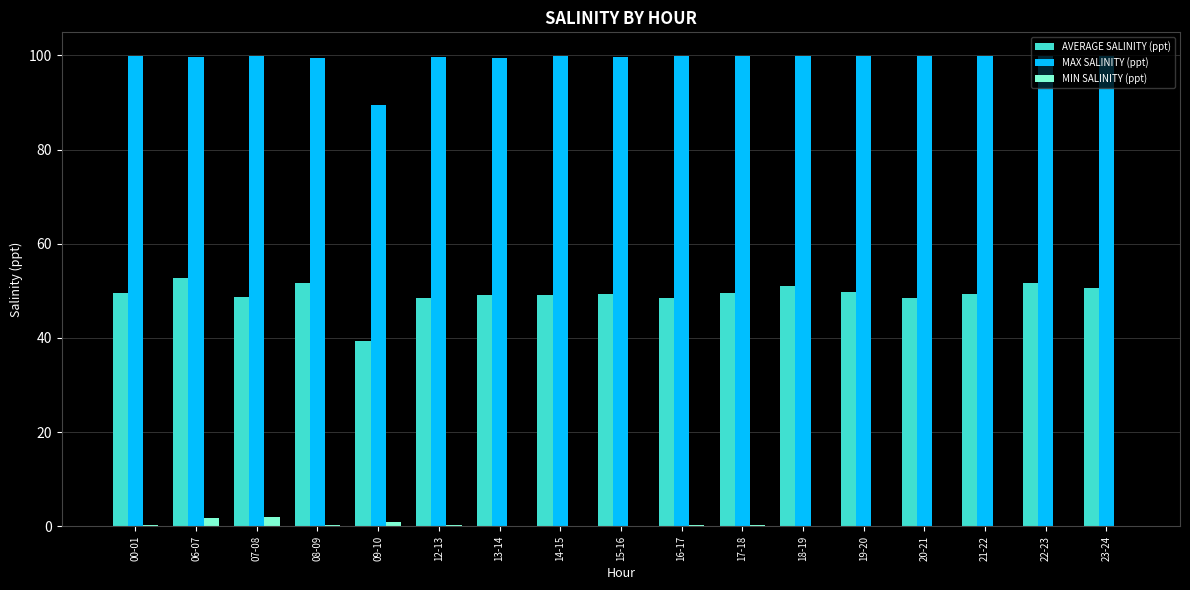

How many groups of bars are there?

17